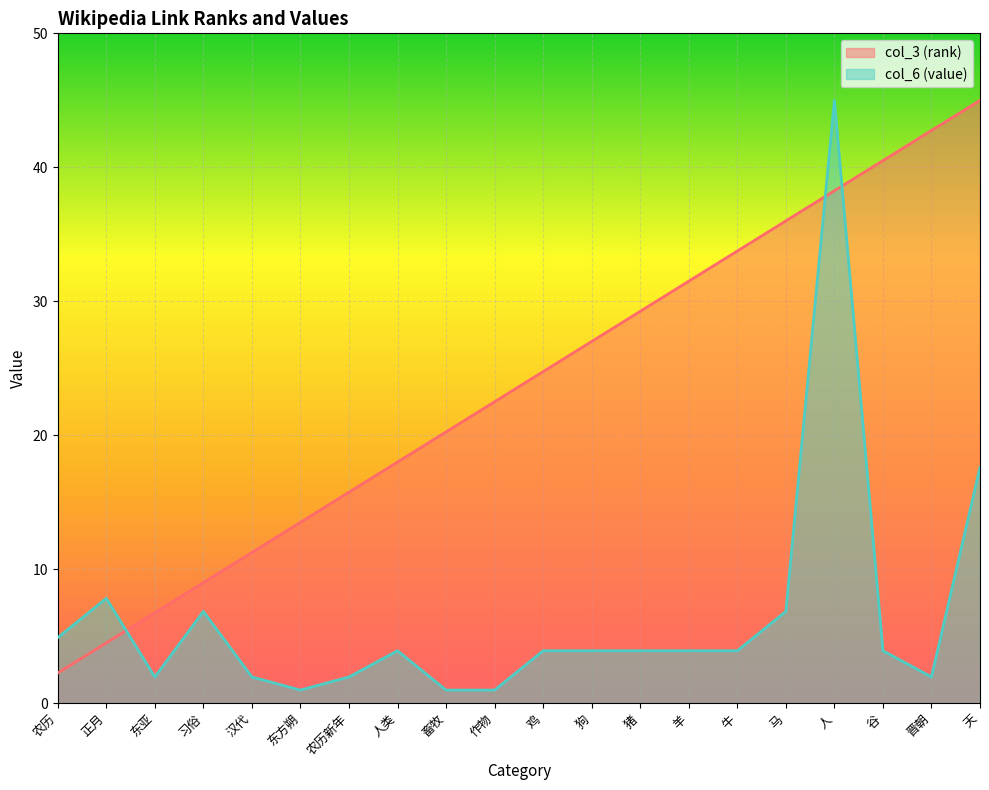

What is the total value across all series at 牛?

37.7